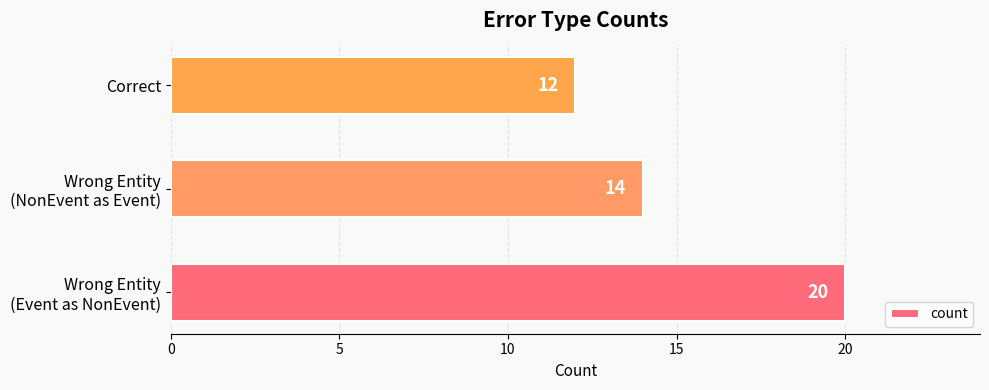

Are the bars grouped side by side (vs. stacked)?

No